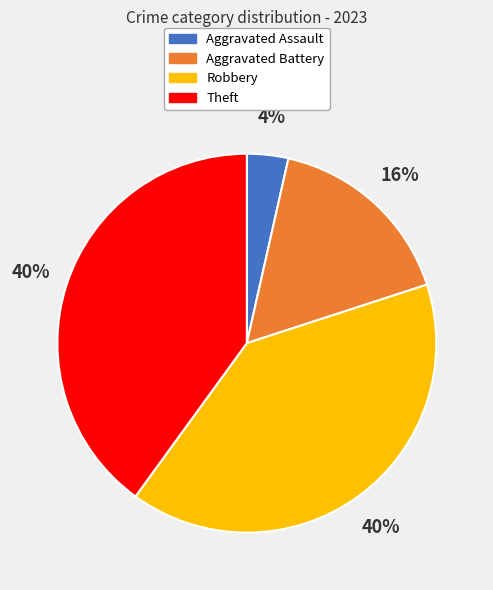

Is there a majority slice in this chart?

No